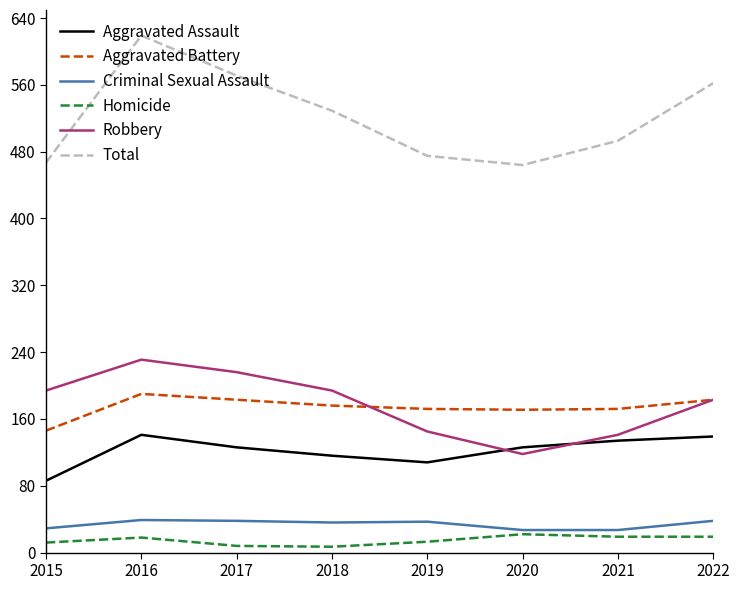

Which series has the widest spread of values?

Total